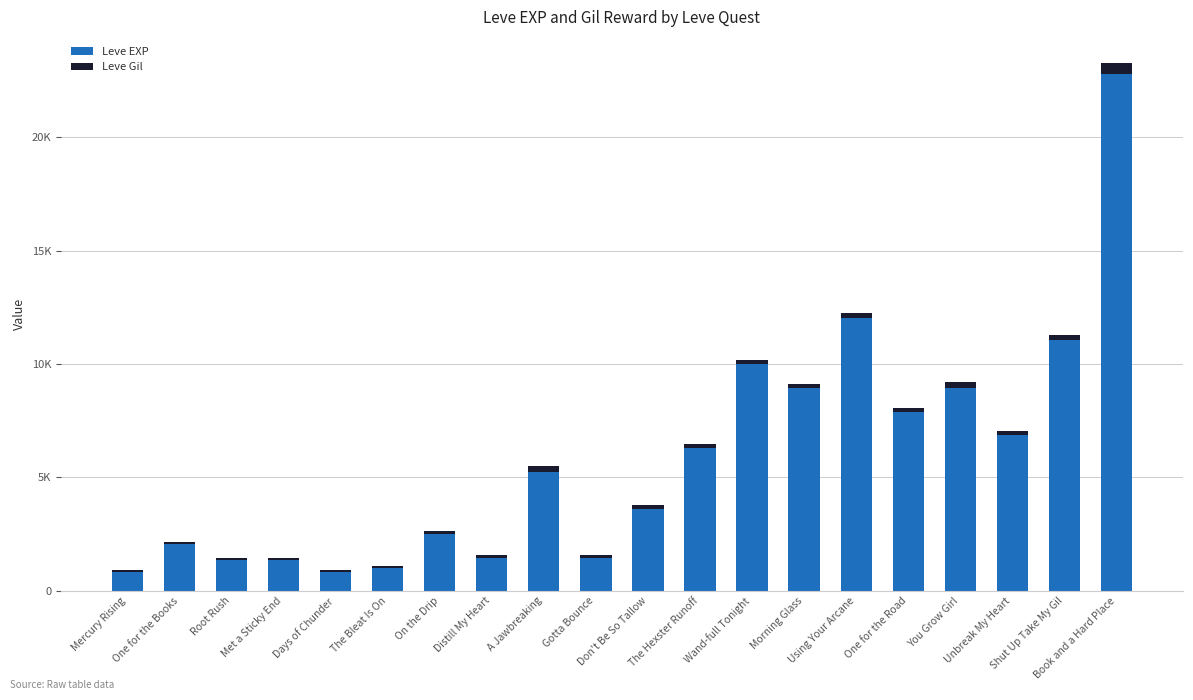

Are the bars grouped side by side (vs. stacked)?

No